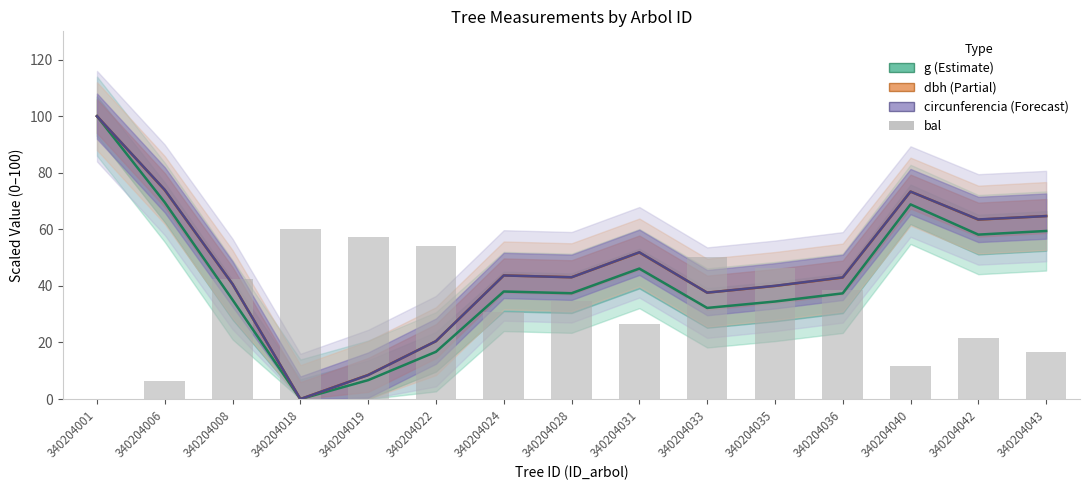

At which label is dbh closest to 50?

340204031